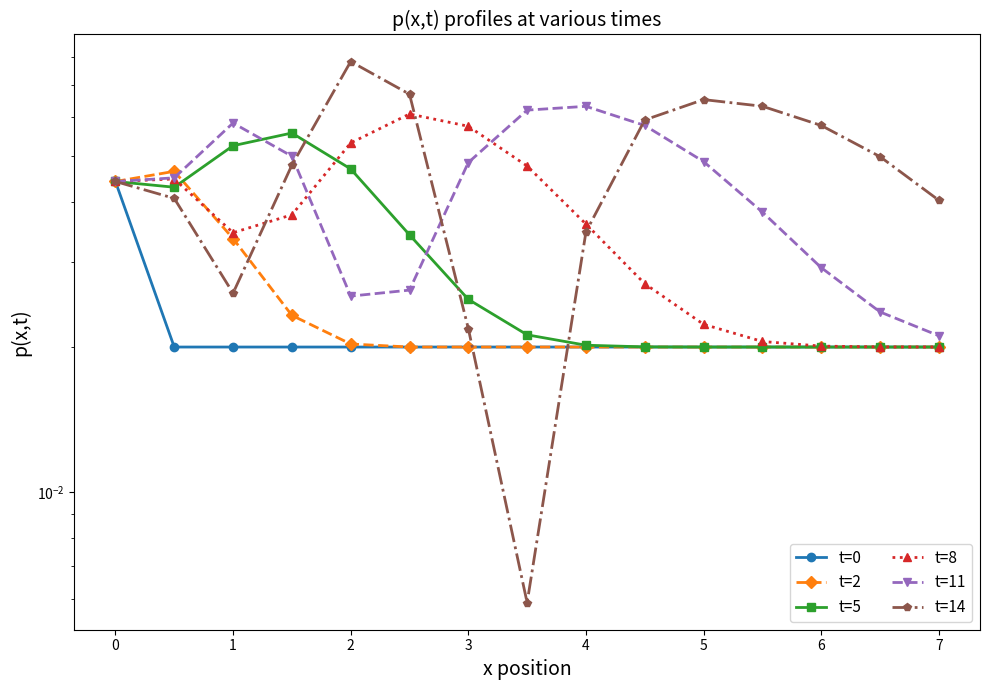

Count the number of data series in this chart.

6